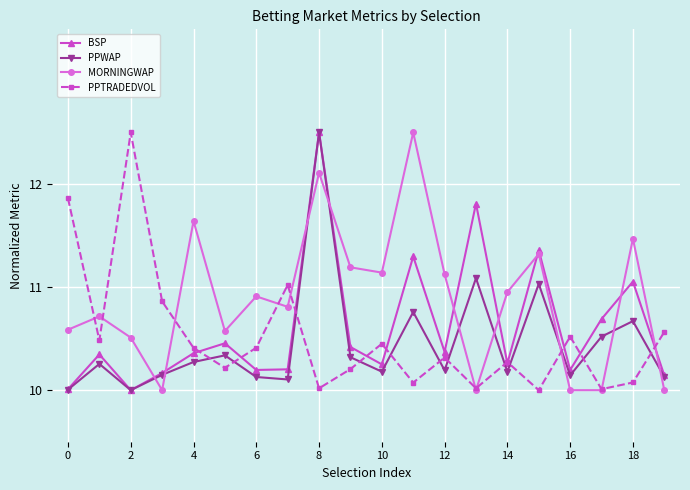

What is the maximum value for PPTRADEDVOL?

12.5